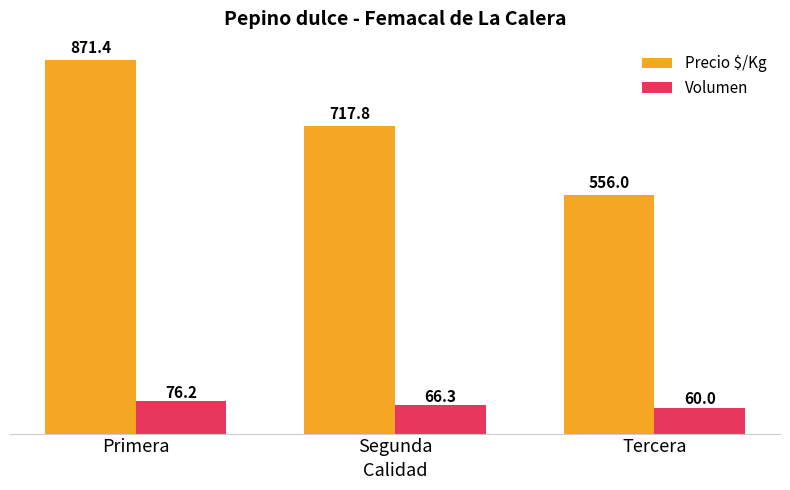

What is the total value across all series at Primera?

947.6